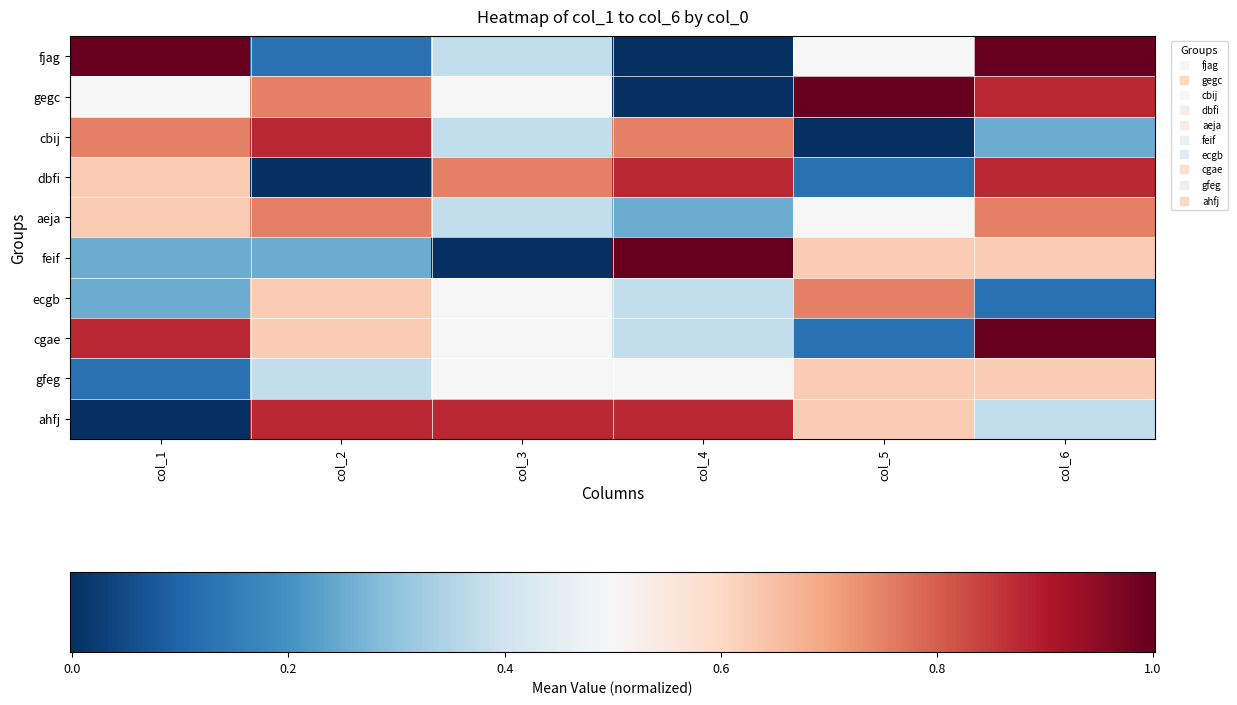

Which series has the widest spread of values?

fjag